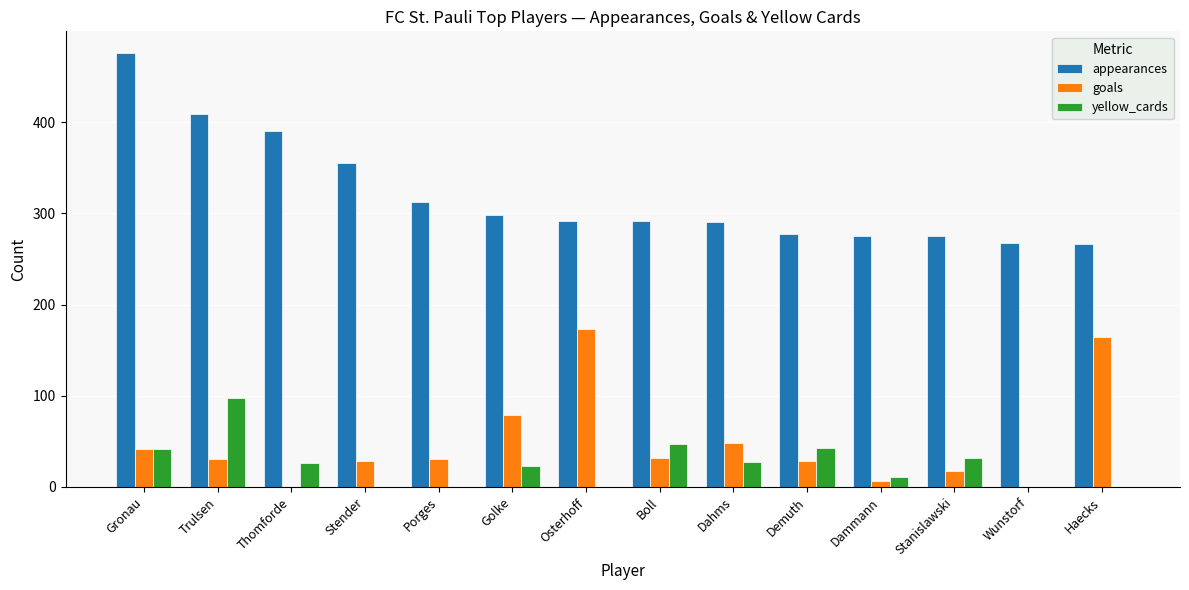

How many series are shown in this chart?

3